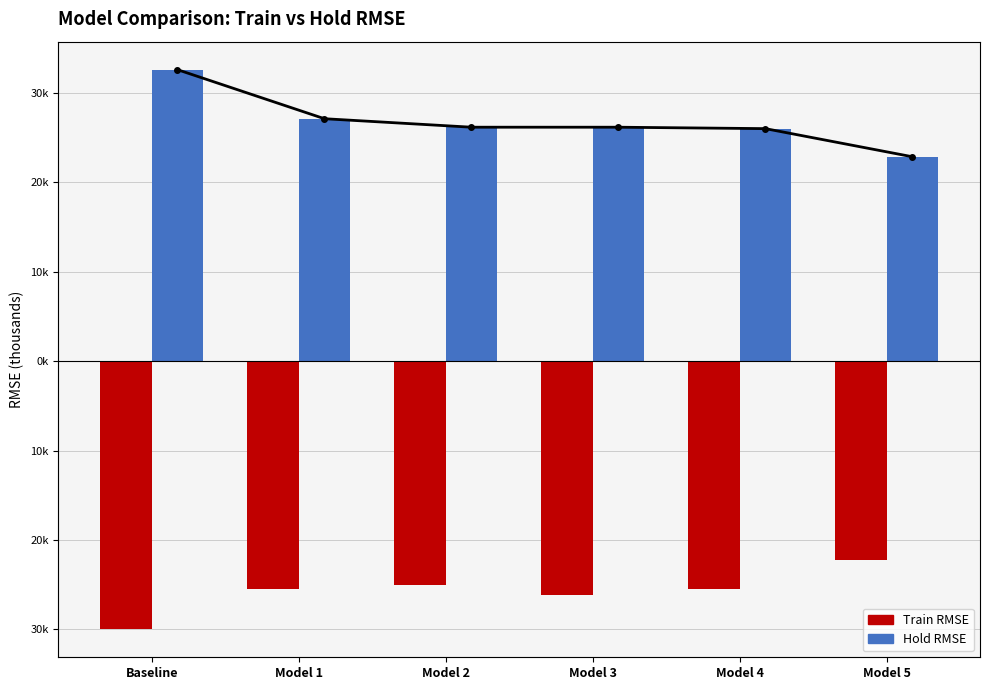

Which series has the largest range (max minus min)?

Hold RMSE